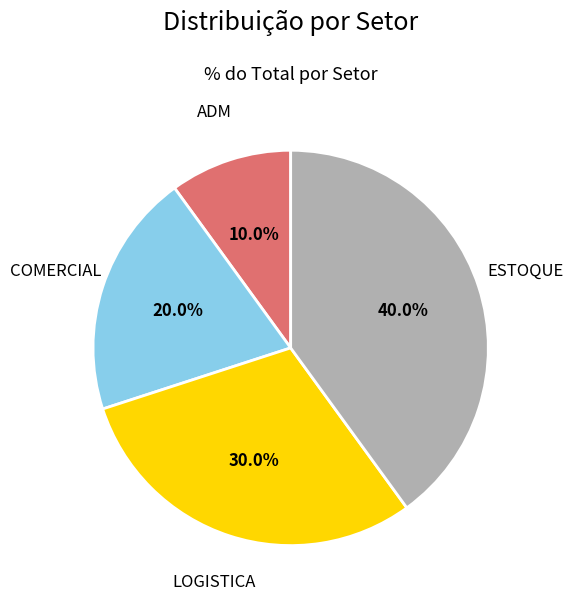

Which slice is the smallest?

ADM